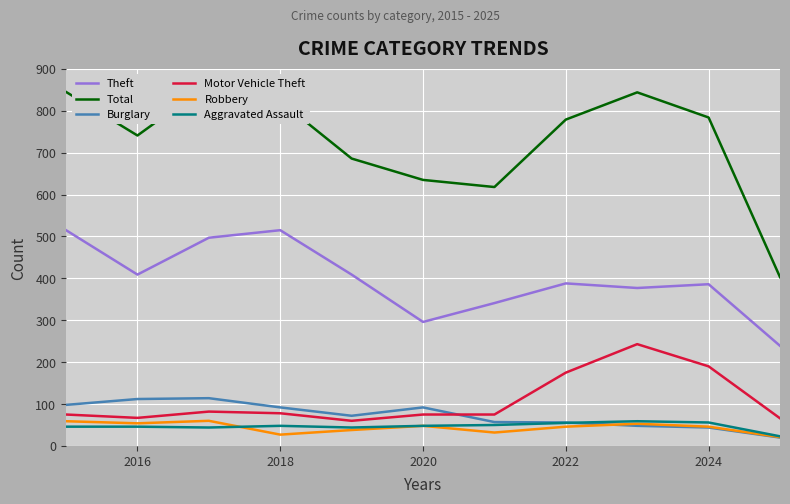

What is the difference between the maximum and minimum values in the Aggravated Assault series?

36